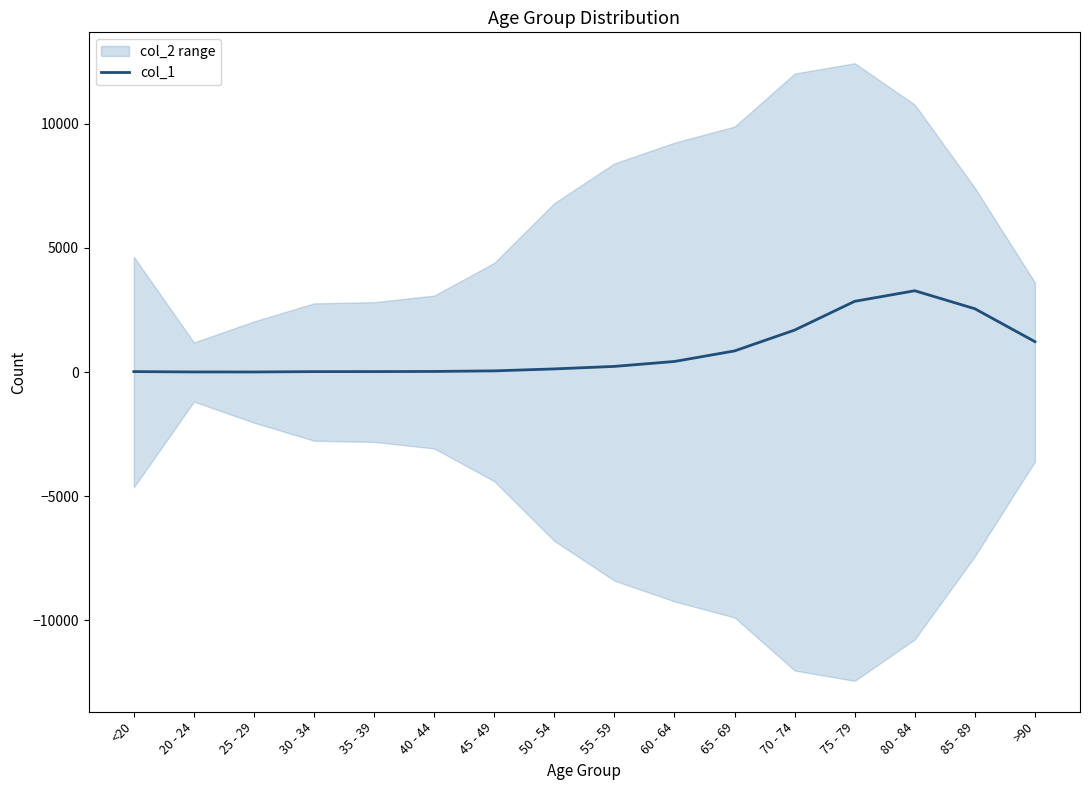

Which category has the lowest value across all series?

25 - 29